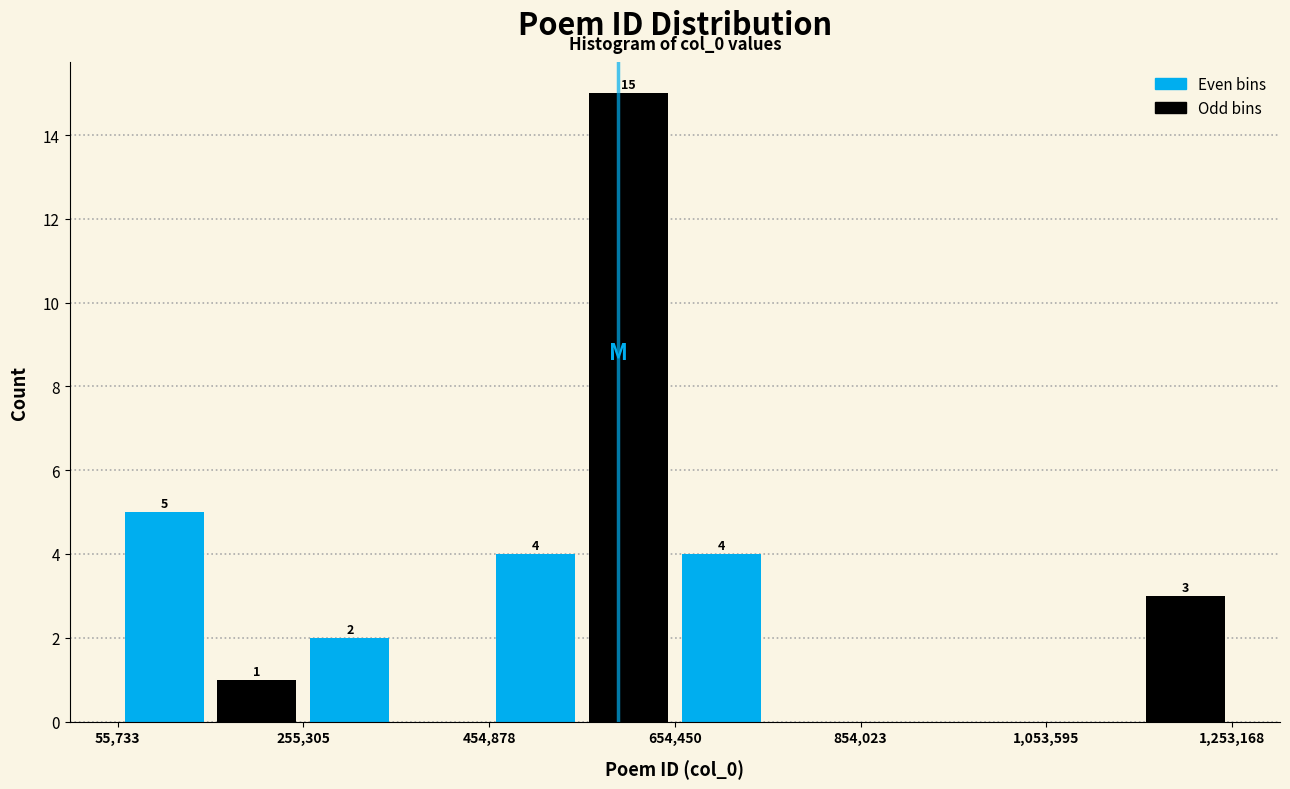

Which range on the x-axis has the tallest bar?

560000 to 660000